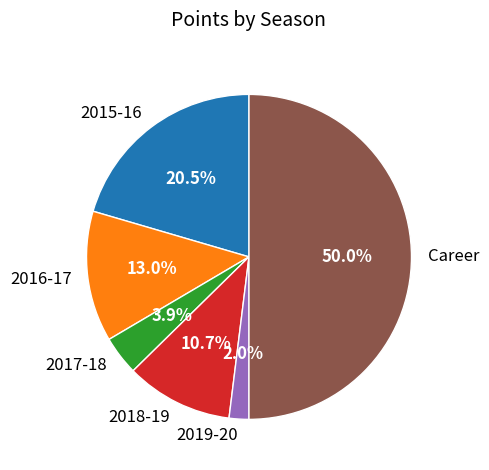

To the nearest percent, what is the difference between the 2018-19 and 2019-20 slice percentages?

9%